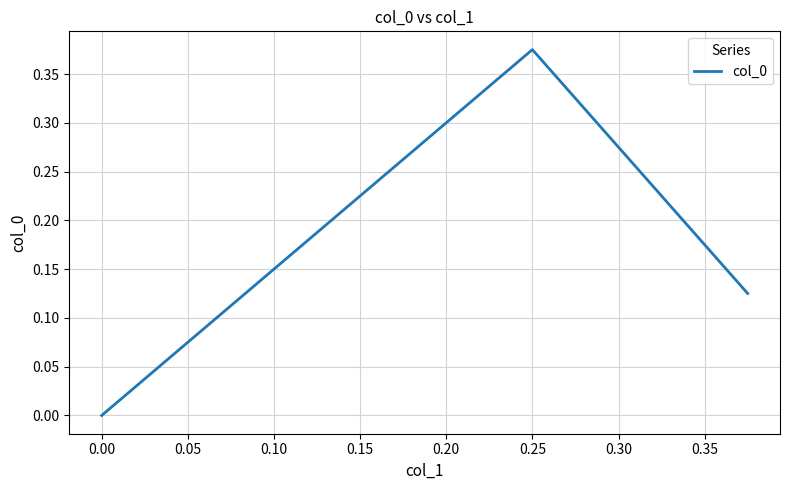

Does the chart display data point markers on the line(s)?

No